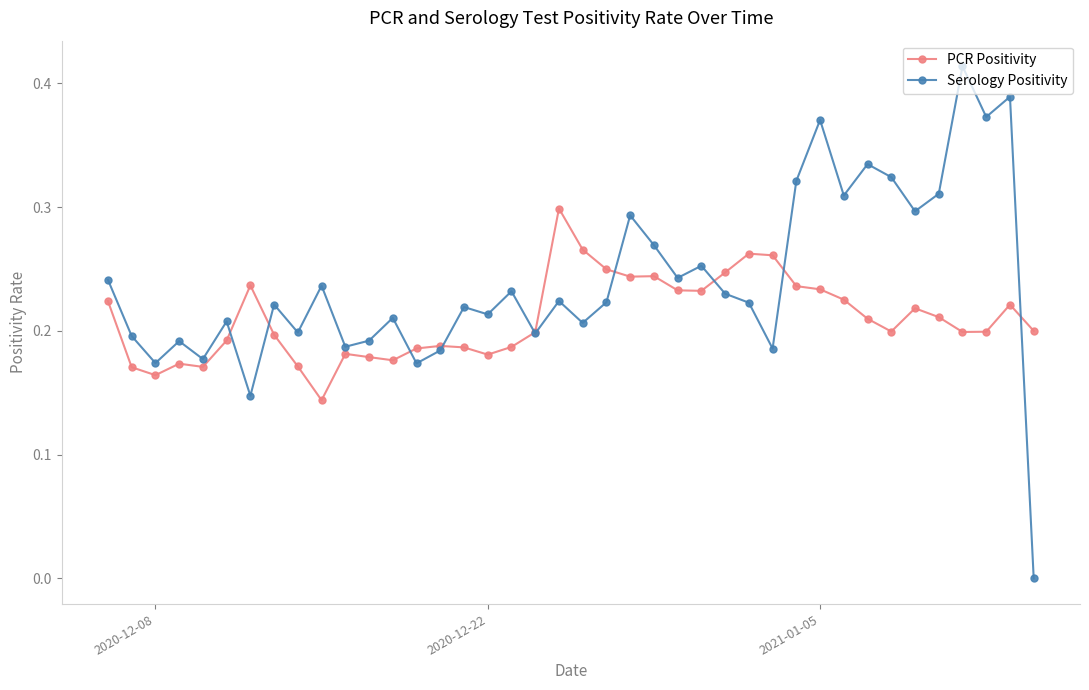

Rank the series by their maximum value, from highest to lowest.

Serology Positivity, PCR Positivity